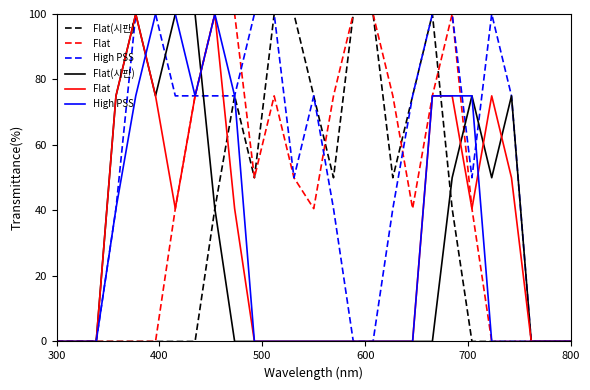

What is the maximum value shown in the chart?

100.0